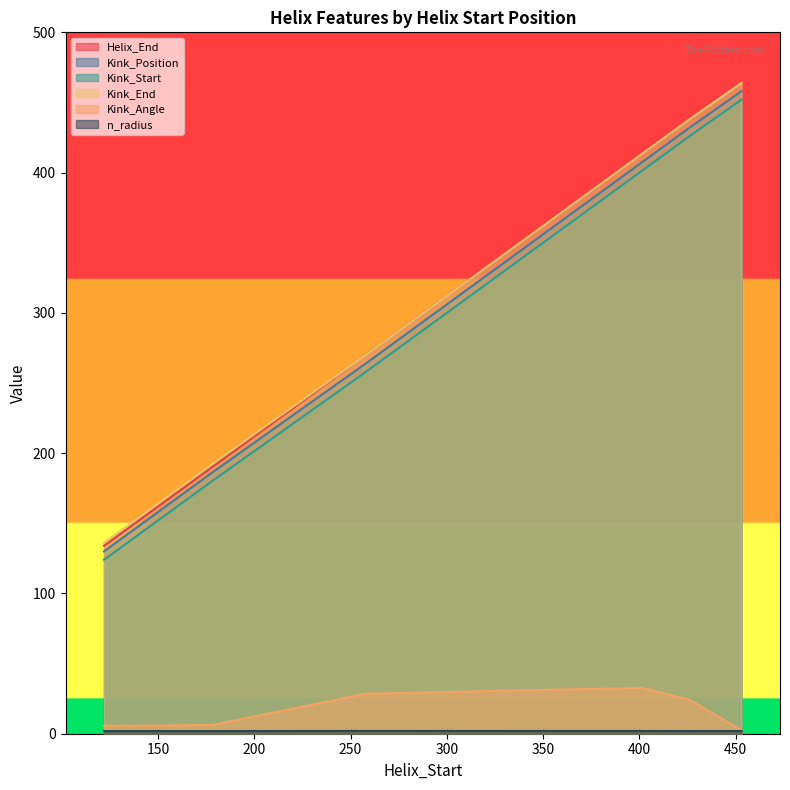

How many lines are shown in the chart?

6